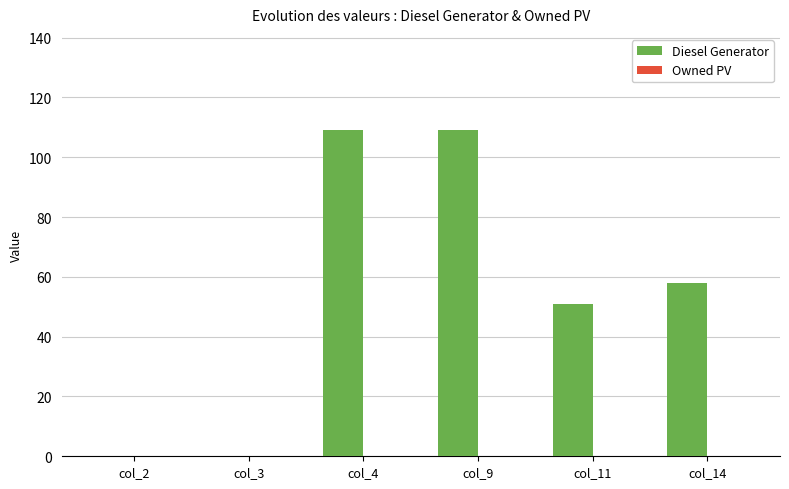

How many data points does each series have?

6